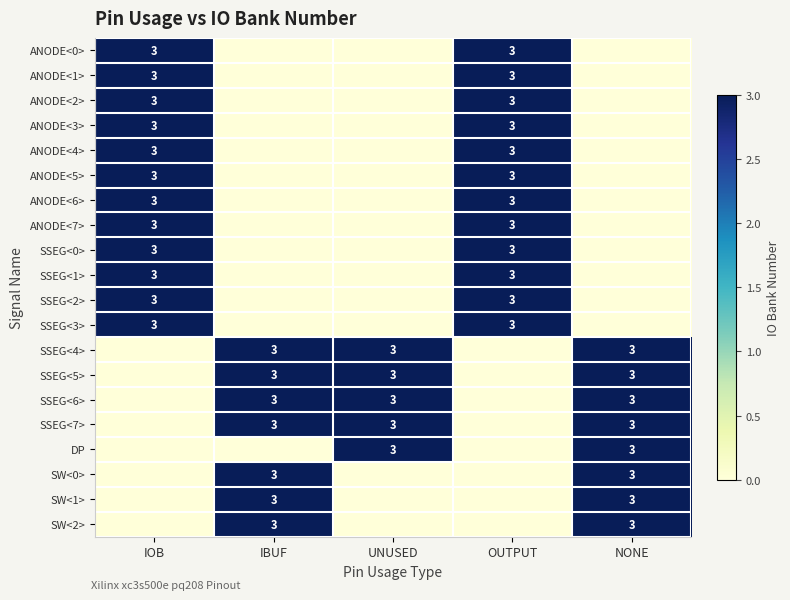

The value of ANODE<0> at IOB is 3. True or false?

True